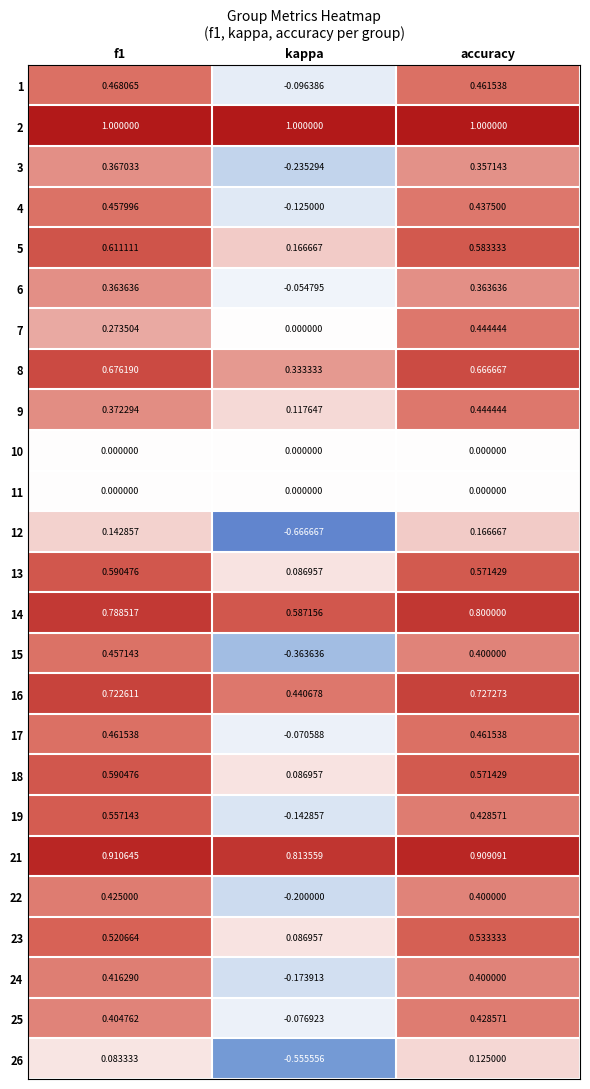

How many data points in 17 are less than 0?

1